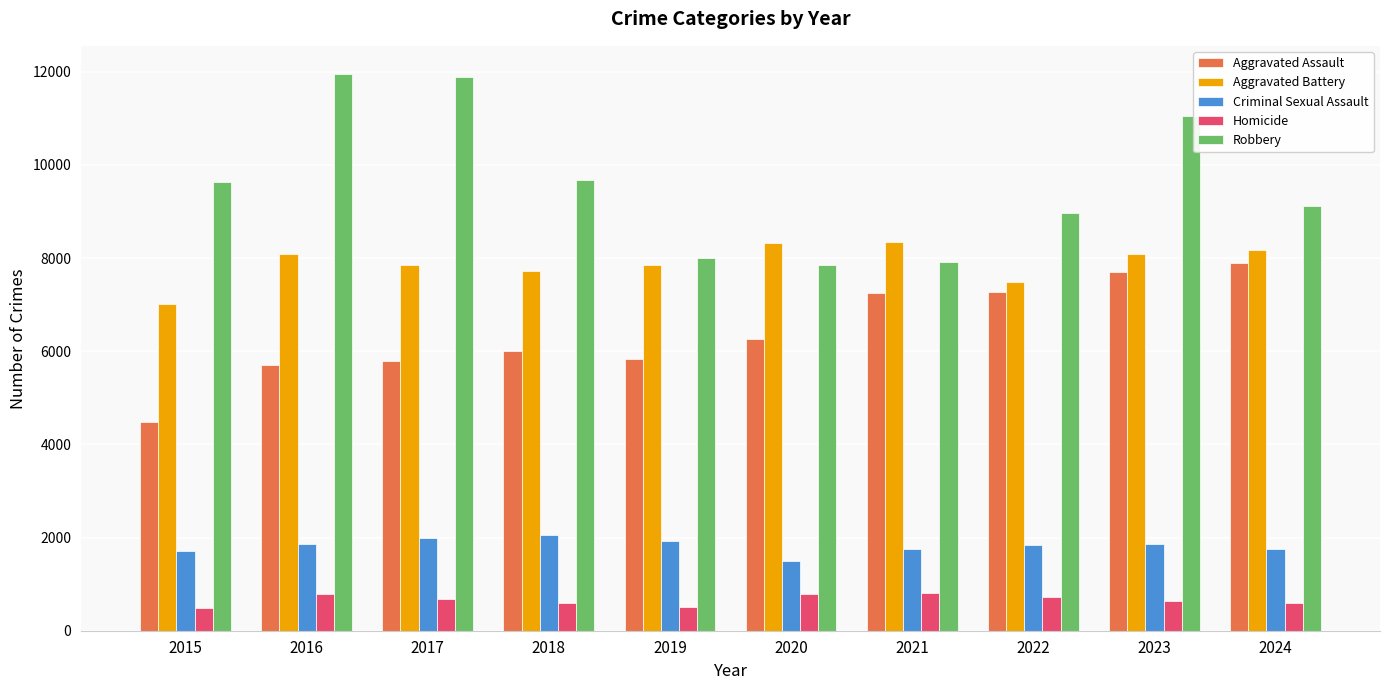

What is the difference between the Criminal Sexual Assault values at 2019 and 2023?

63